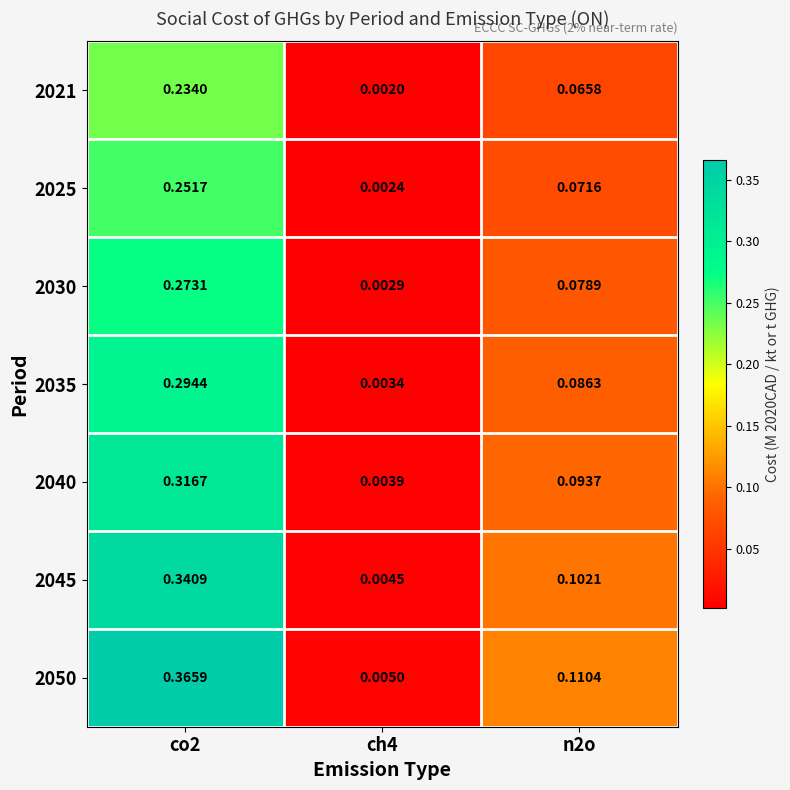

Is the value of 2021 at n2o greater than the value of 2030 at co2?

No